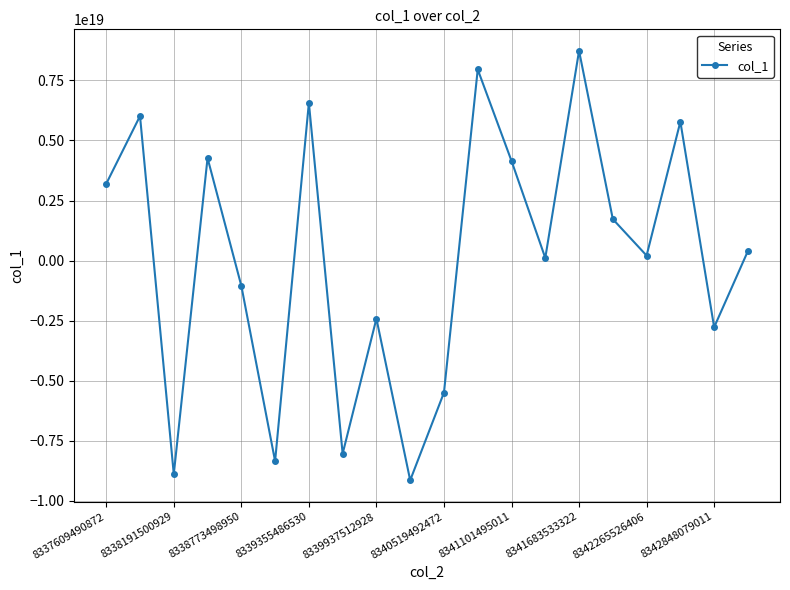

True or false: the data has more than 1 interior local peaks.

True